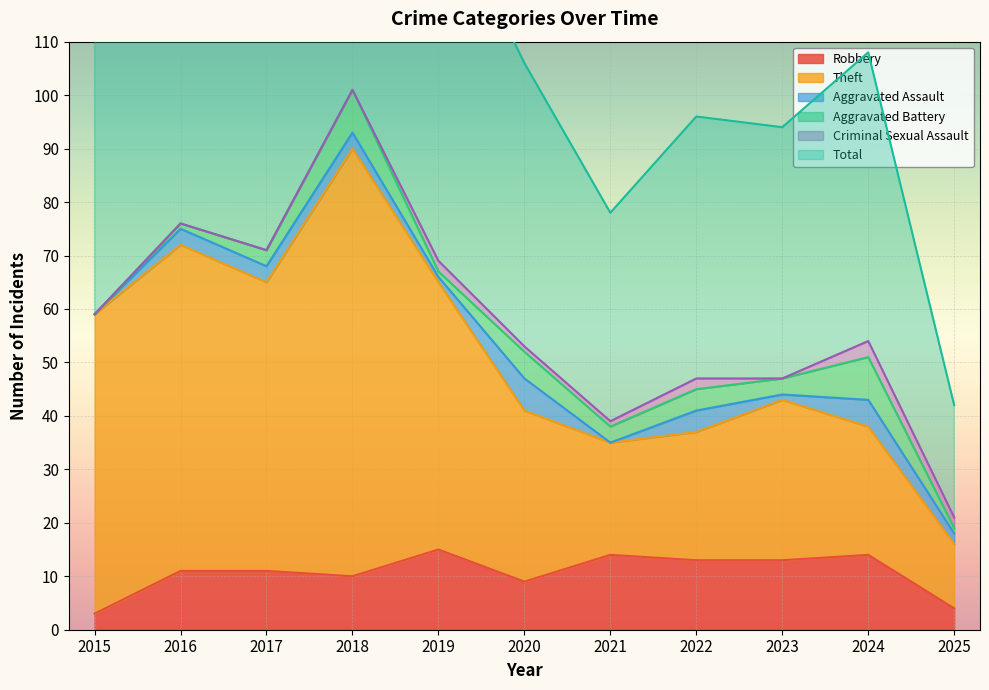

Rank the categories by Robbery value from highest to lowest.

2019, 2021, 2024, 2022, 2023, 2016, 2017, 2018, 2020, 2025, 2015